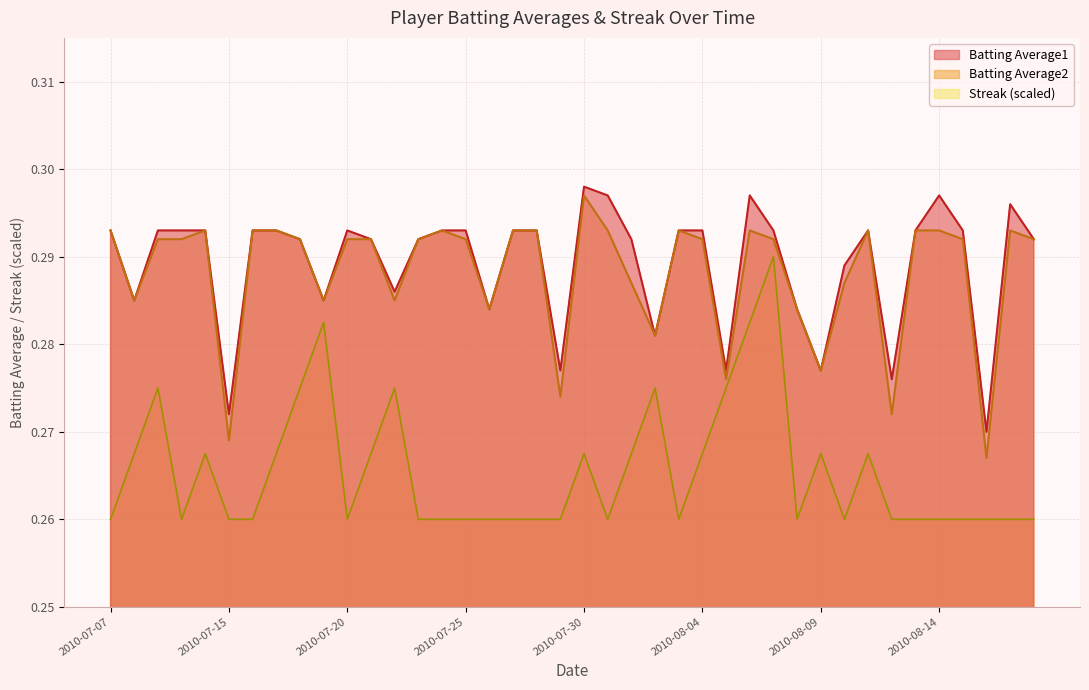

What is the total value across all series at 2010-08-09?

0.8